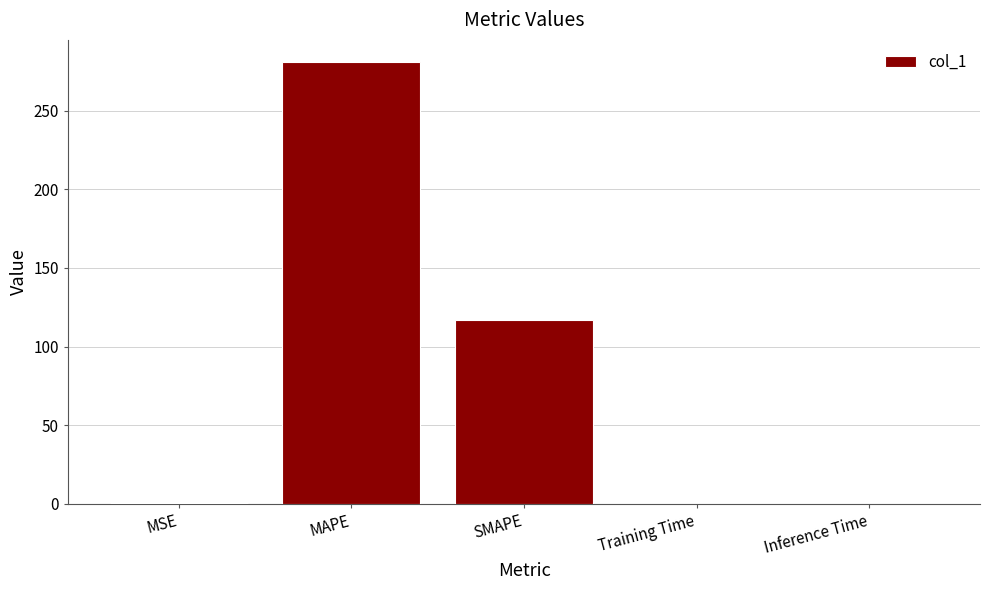

What is the maximum value shown in the chart?

281.2